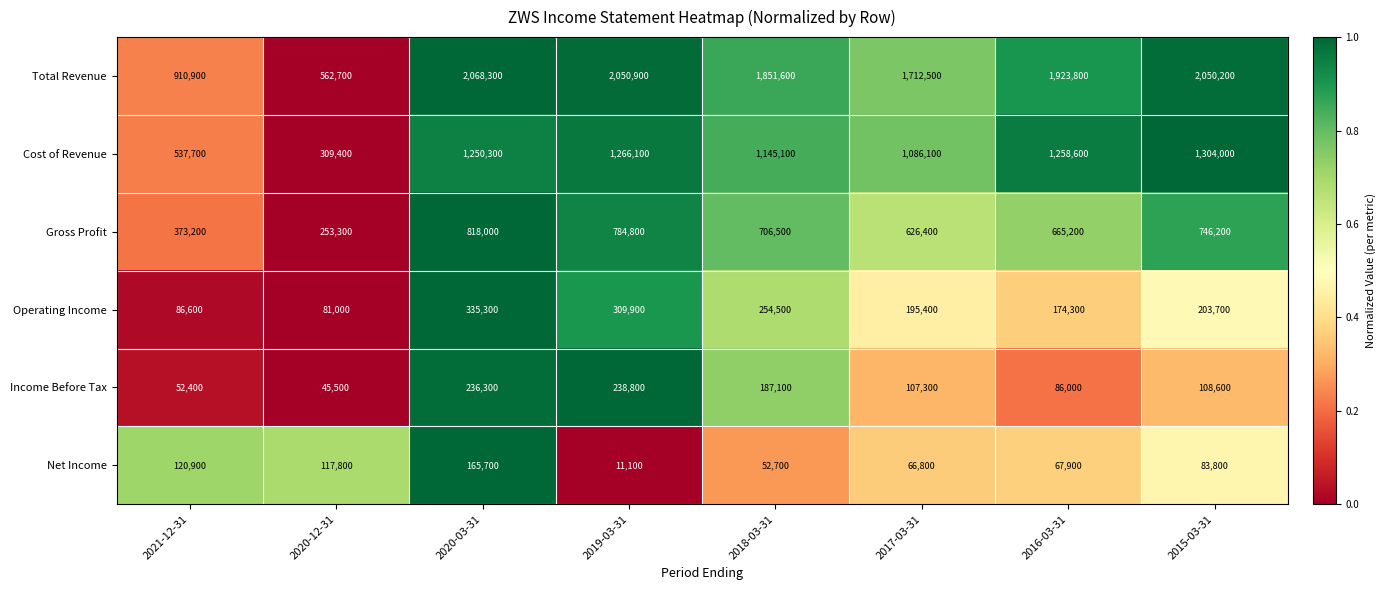

List the series in order of their peak value, highest first.

Total Revenue, Cost of Revenue, Gross Profit, Operating Income, Income Before Tax, Net Income